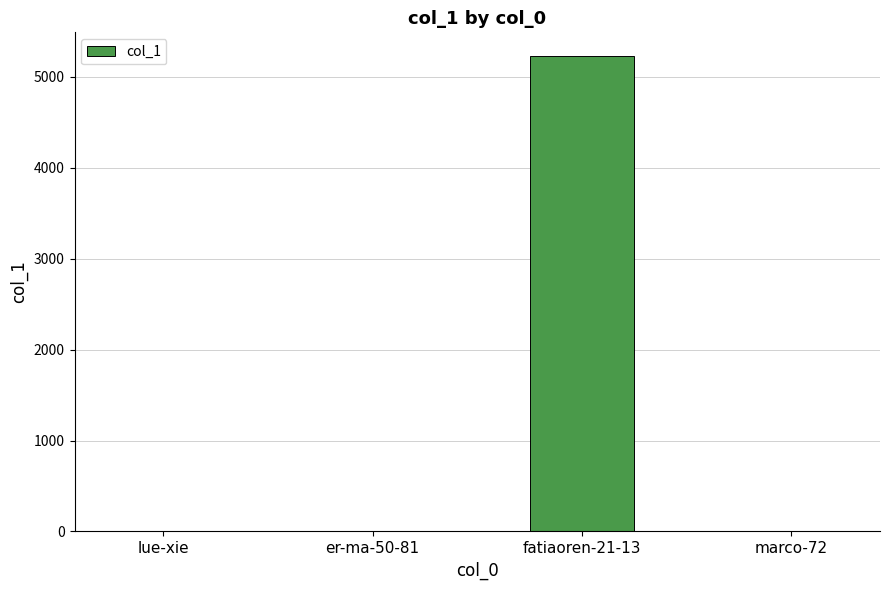

Which label corresponds to the largest value in the chart?

fatiaoren-21-13